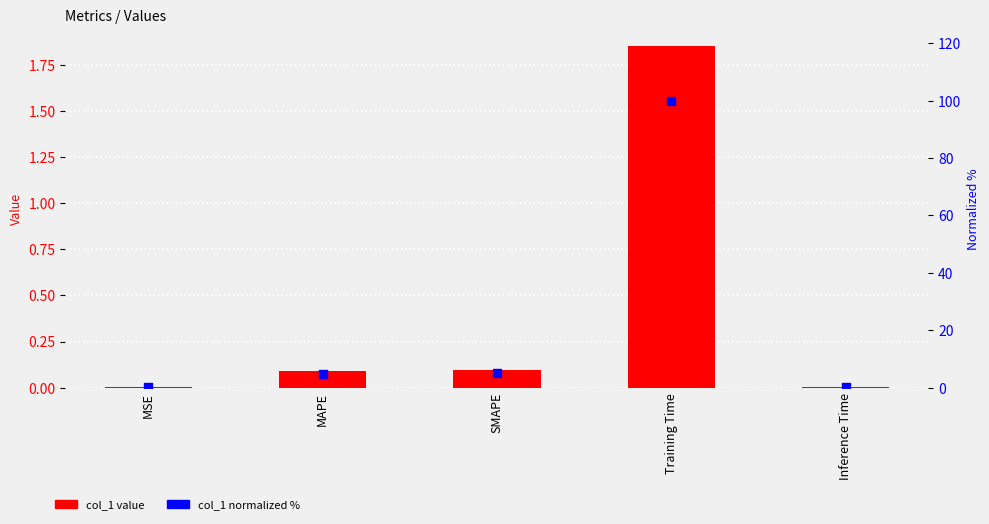

Which series has the widest spread of Y values?

col_1 (normalized %)